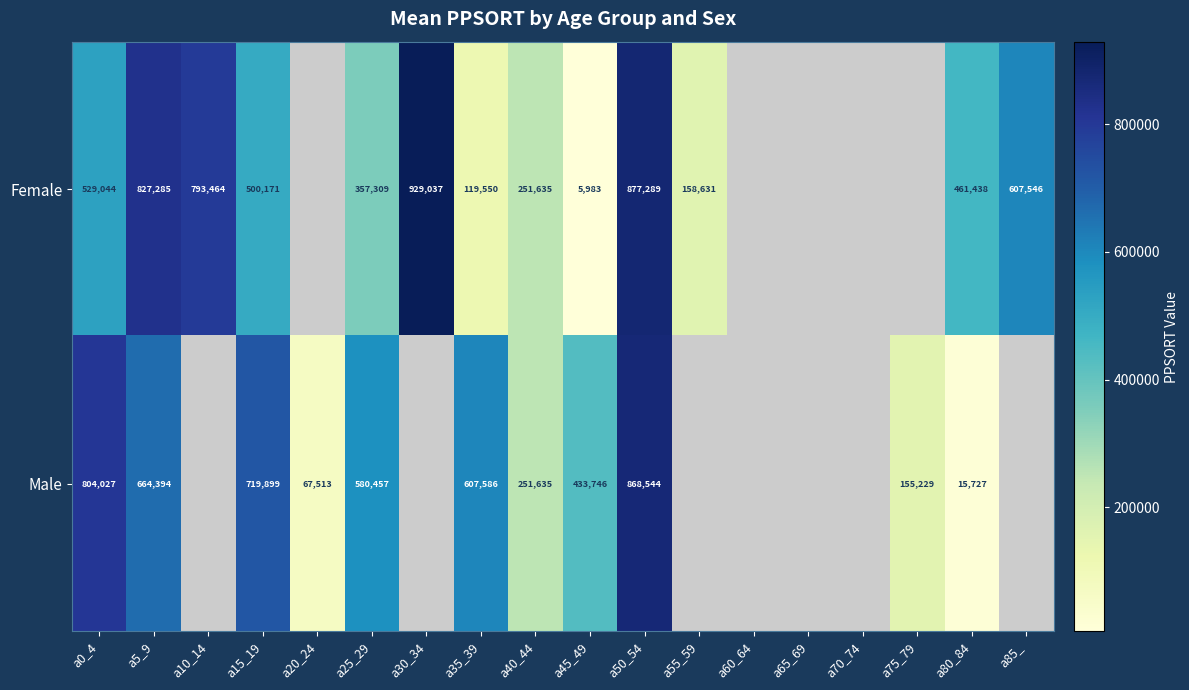

Between a85_ and a35_39, which is larger?

a85_